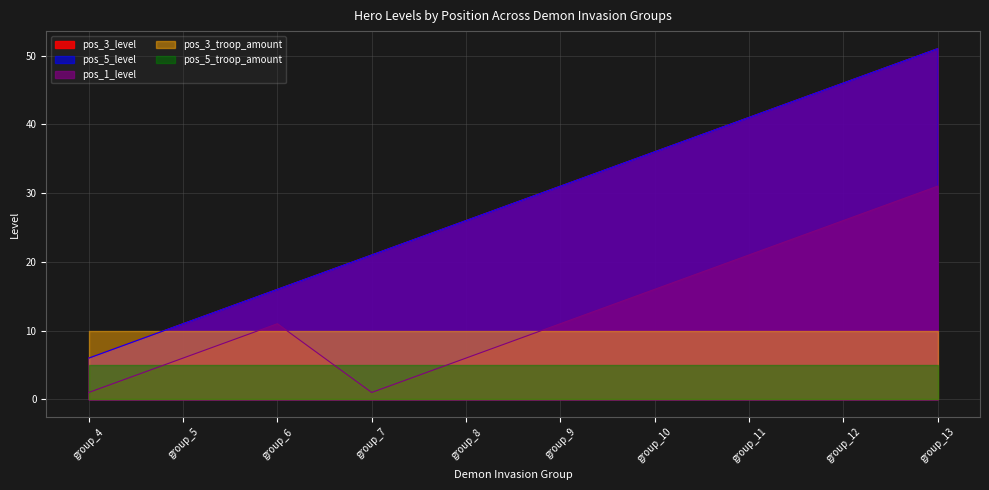

Does the chart have visible grid lines?

Yes